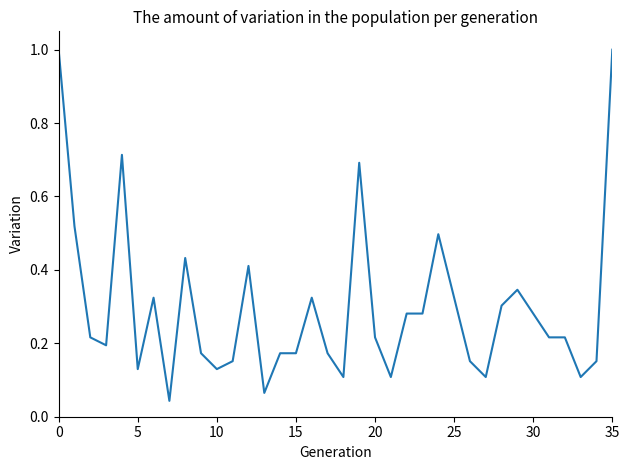

What is the difference between the maximum and minimum values?

1.0